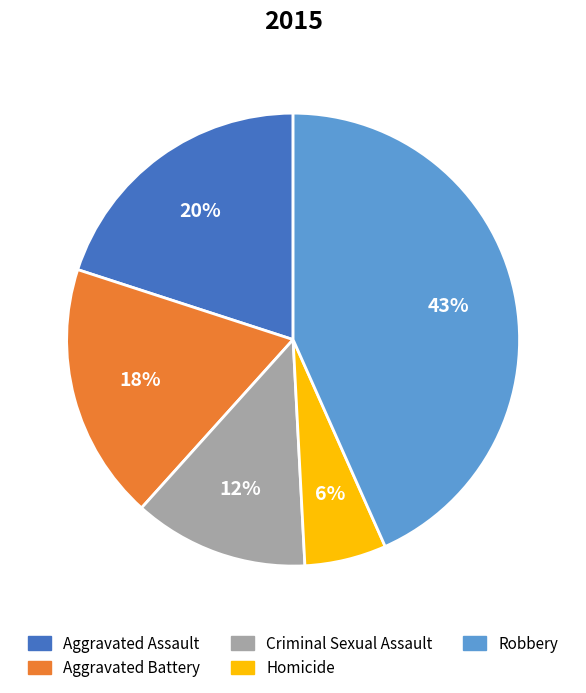

Is there a majority slice in this chart?

No